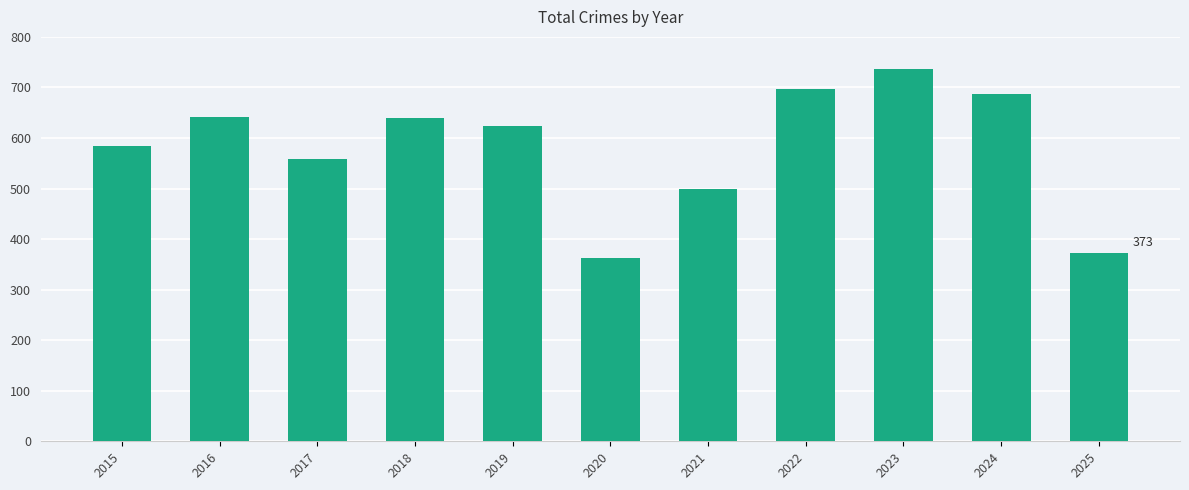

The value at 2023 is 1256. True or false?

False